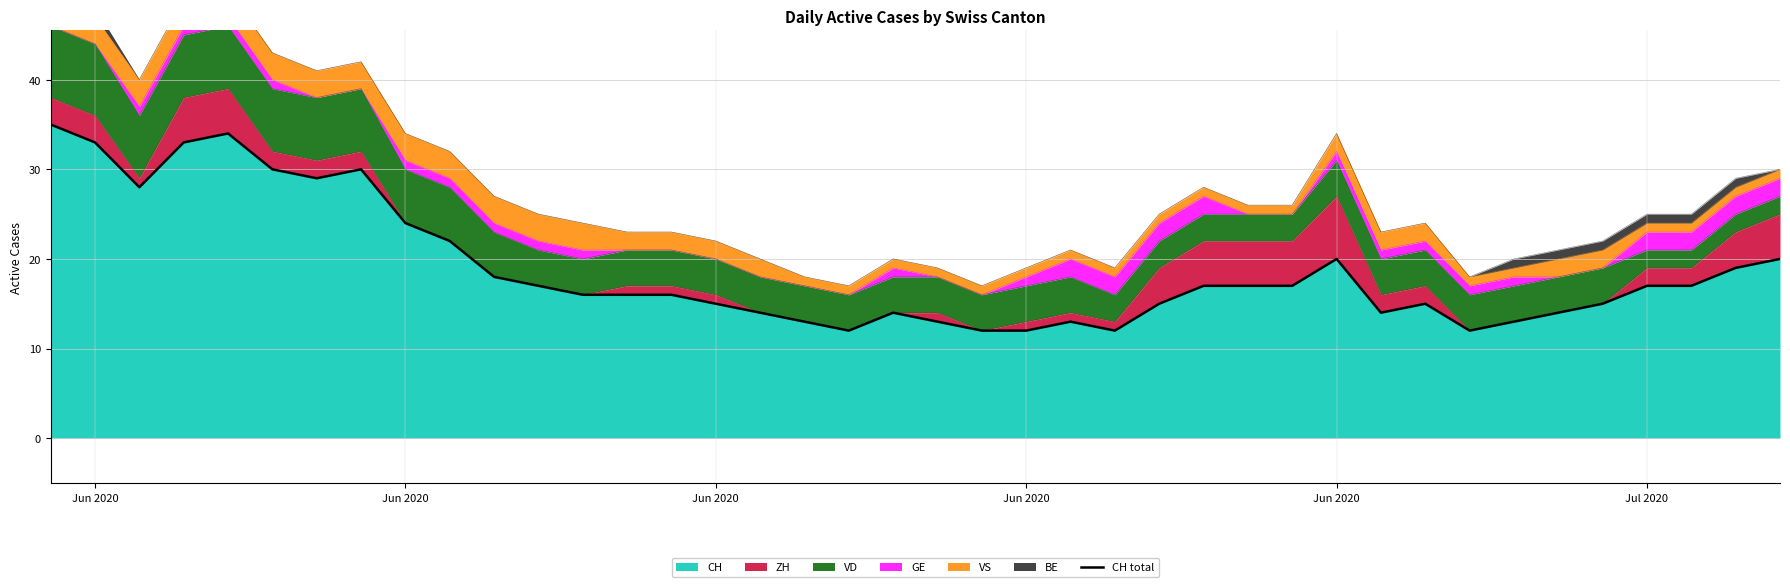

How many data points does each series have?

40